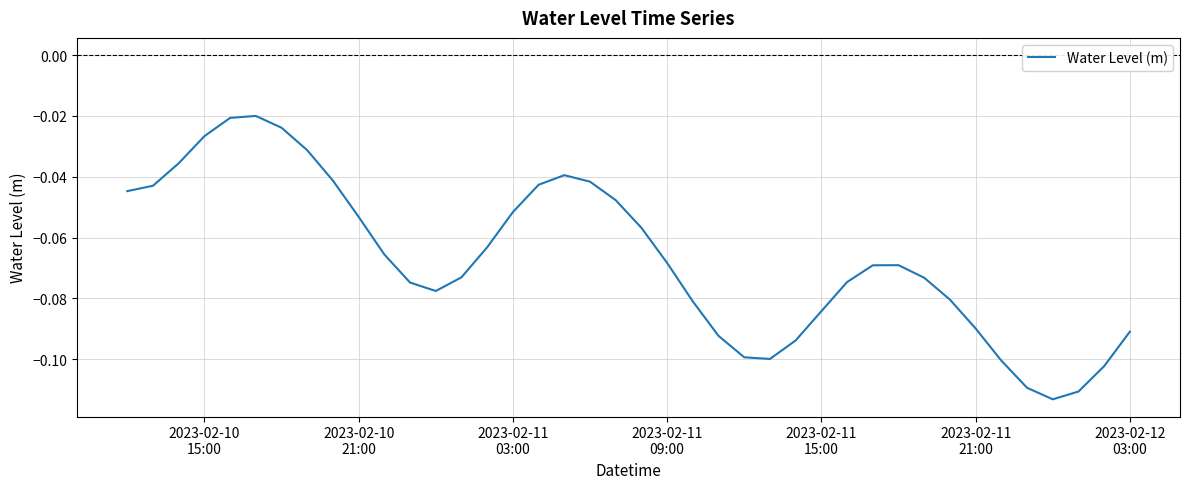

Reading left to right, transcribe all the data shown in this chart.

-0.0	-0.0	-0.0	-0.0	-0.0	-0.0	-0.0	-0.0	-0.0	-0.1	-0.1	-0.1	-0.1	-0.1	-0.1	-0.1	-0.0	-0.0	-0.0	-0.0	-0.1	-0.1	-0.1	-0.1	-0.1	-0.1	-0.1	-0.1	-0.1	-0.1	-0.1	-0.1	-0.1	-0.1	-0.1	-0.1	-0.1	-0.1	-0.1	-0.1